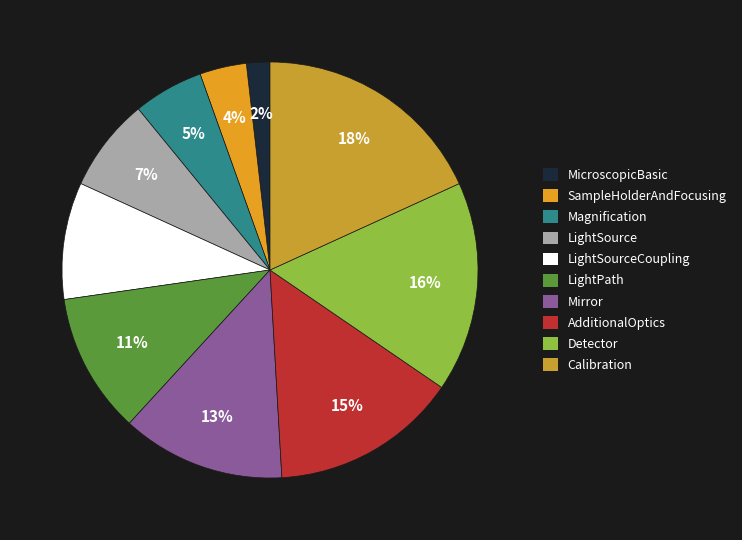

Is there any slice that represents more than half of the pie?

No